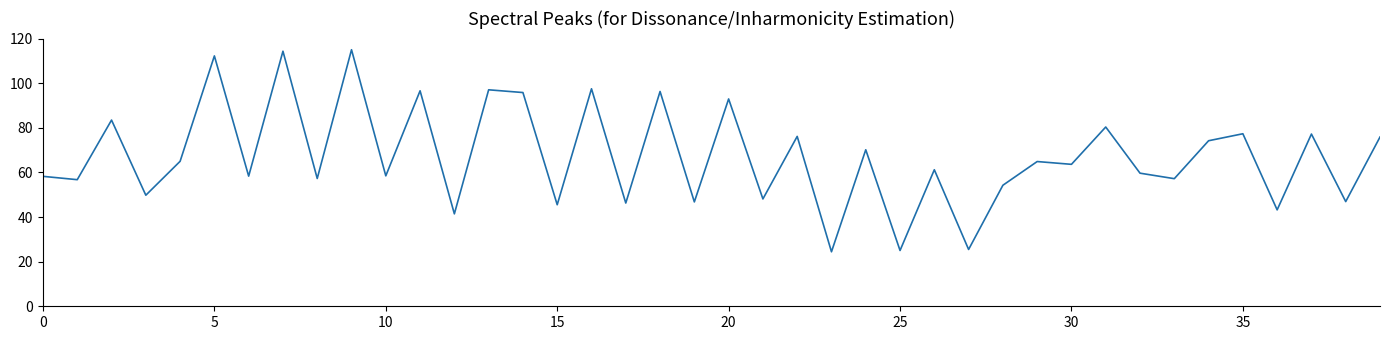

What is the difference between the second highest and minimum values?

89.9